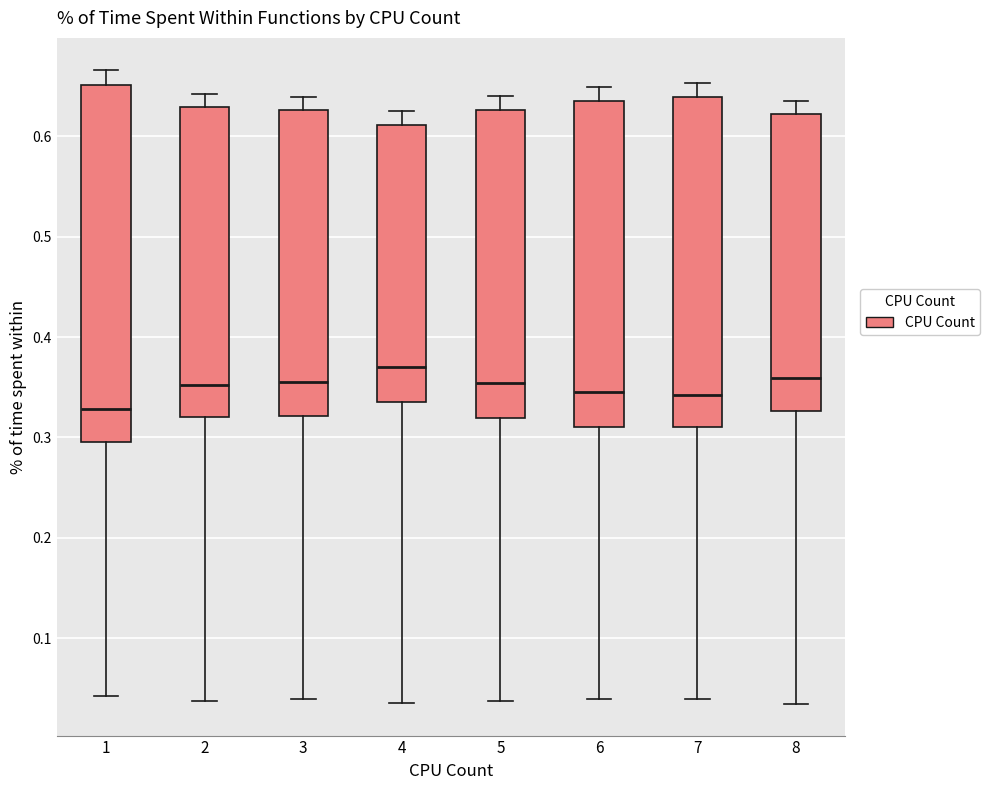

Which box's median line is the highest?

4